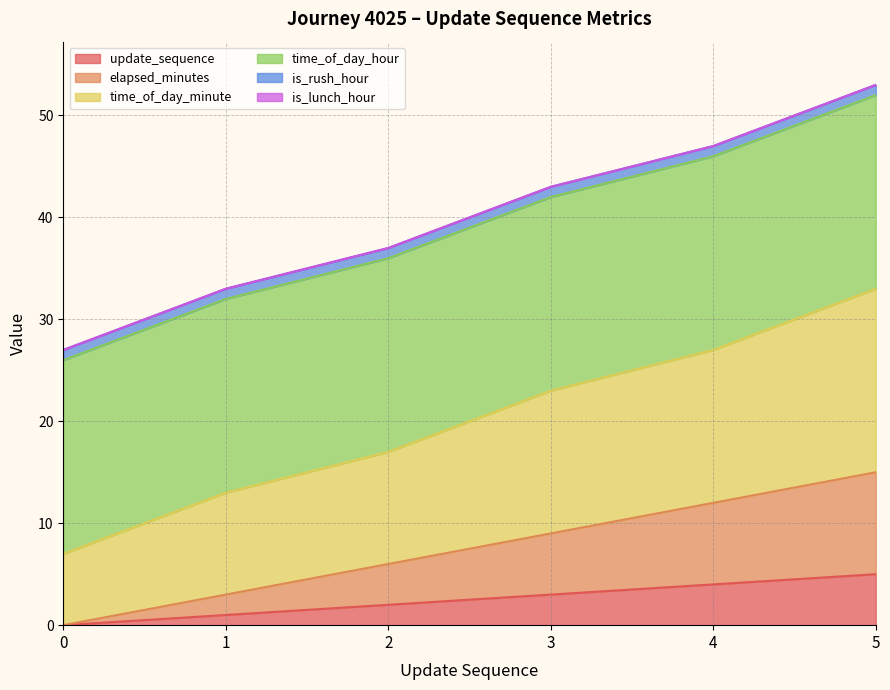

The value of time_of_day_minute at 3 is 23. True or false?

True